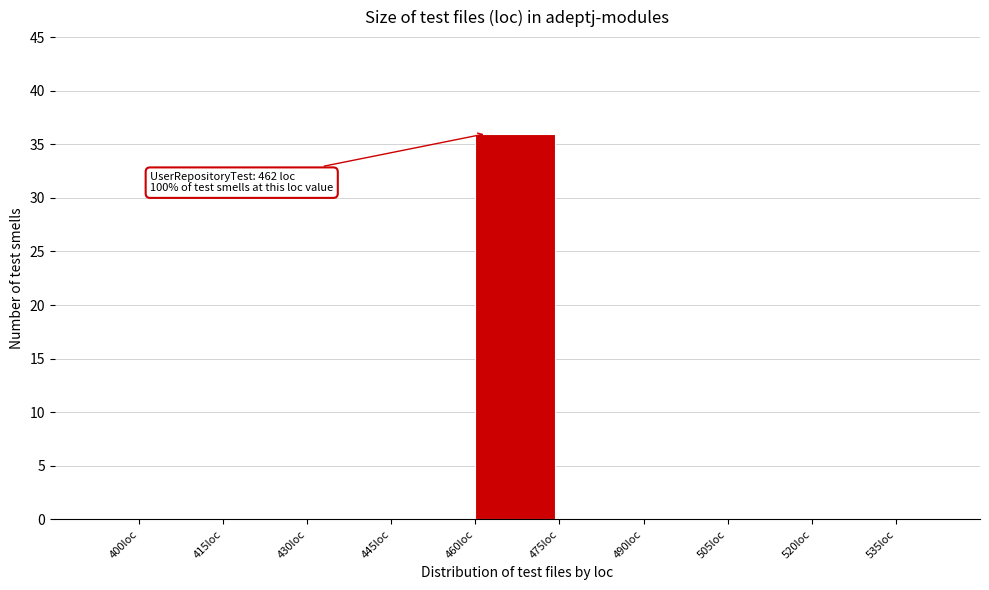

Which range on the x-axis has the tallest bar?

460 to 475